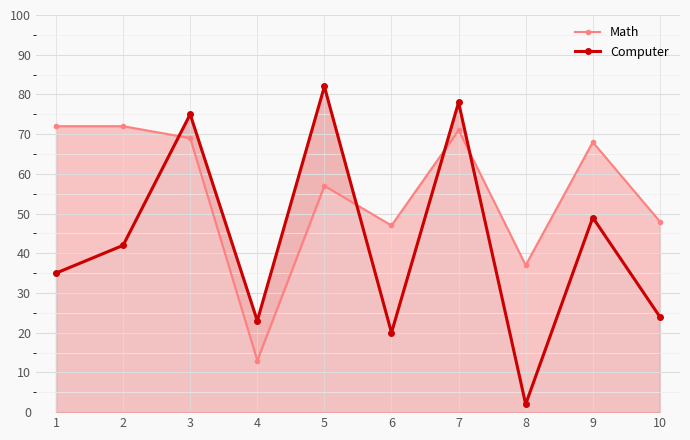

What is the total value across all series at 3?

144